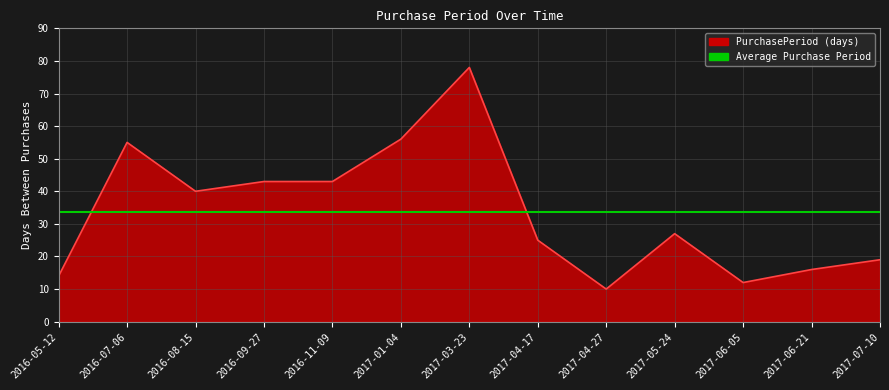

What is the value of the 8th point from the left?

25